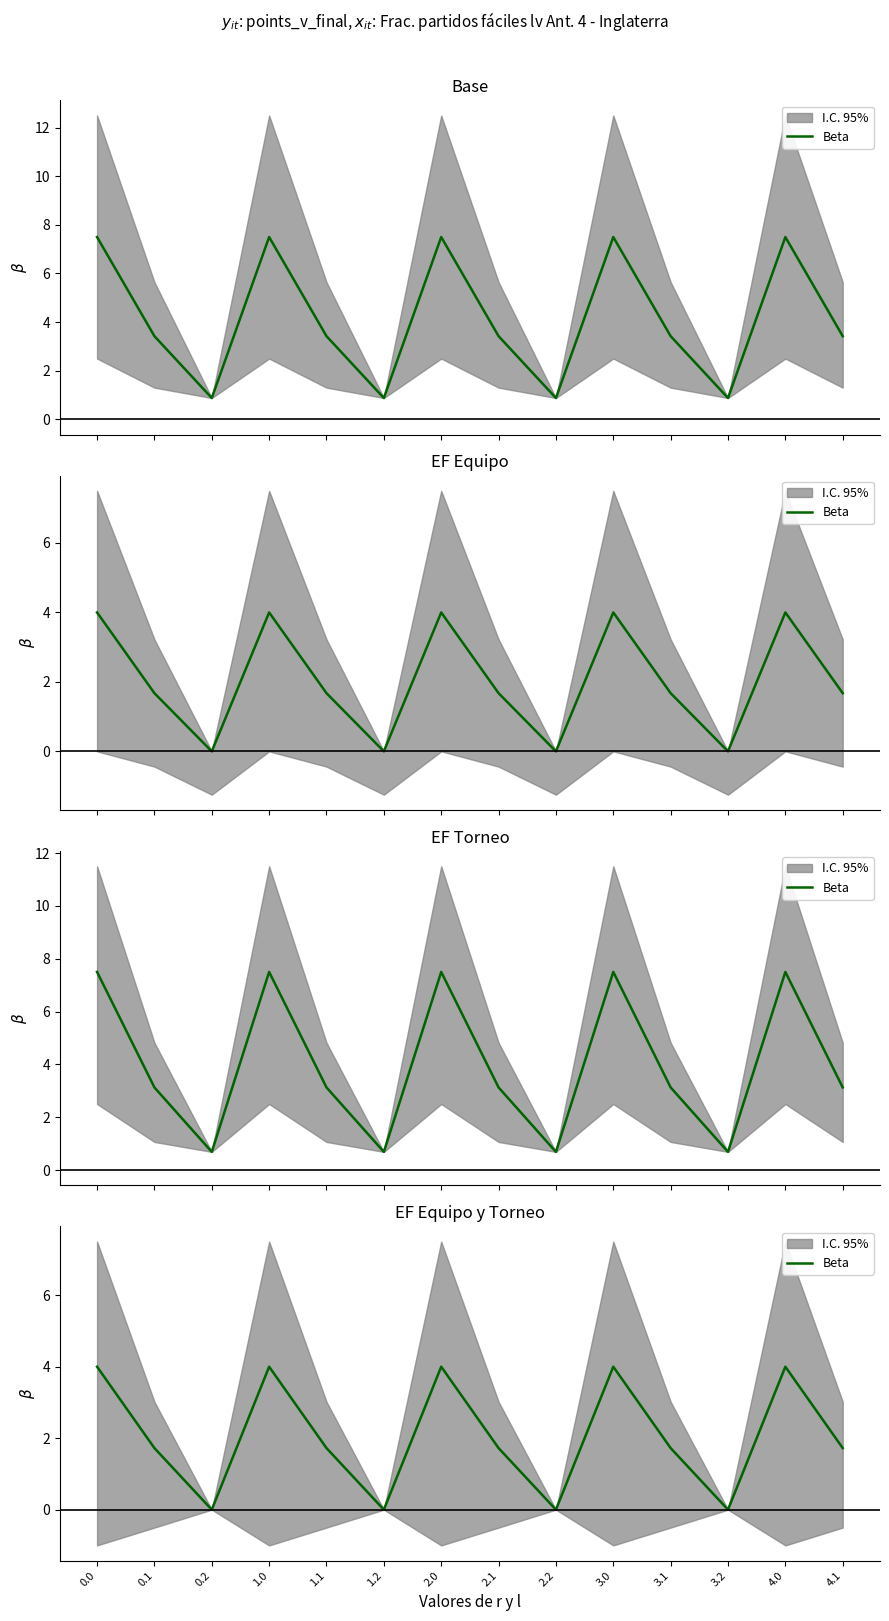

Rank the categories by value from lowest to highest.

0.2, 1.2, 2.2, 3.2, 0.1, 1.1, 2.1, 3.1, 4.1, 0.0, 1.0, 2.0, 3.0, 4.0